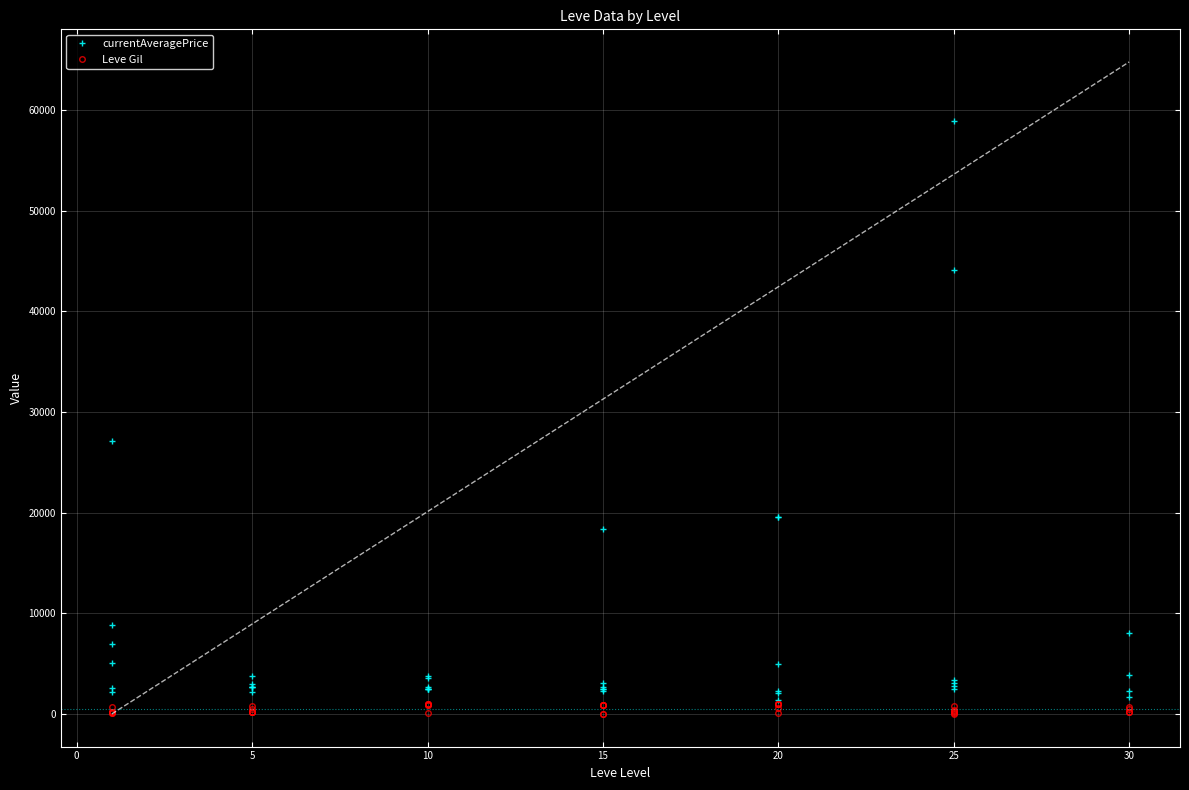

How many categories are shown in the chart?

40